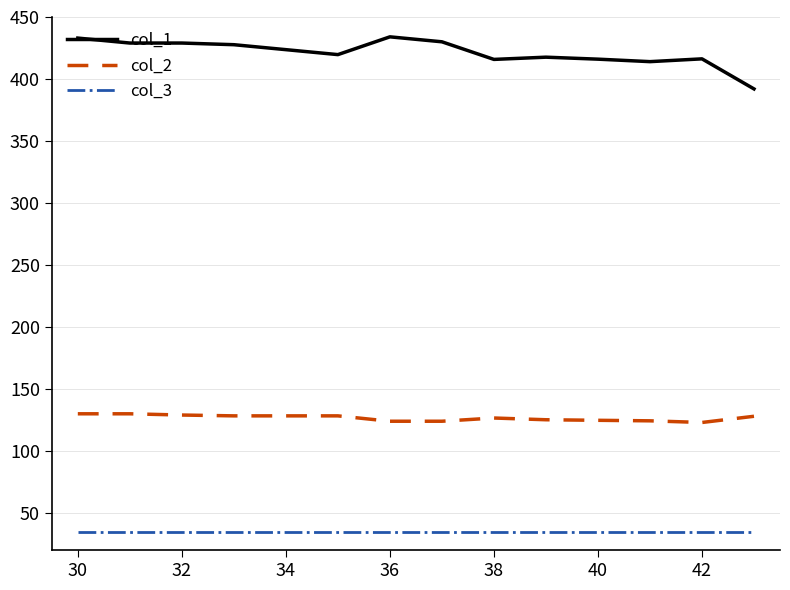

List the series in order of their peak value, lowest first.

col_3, col_2, col_1